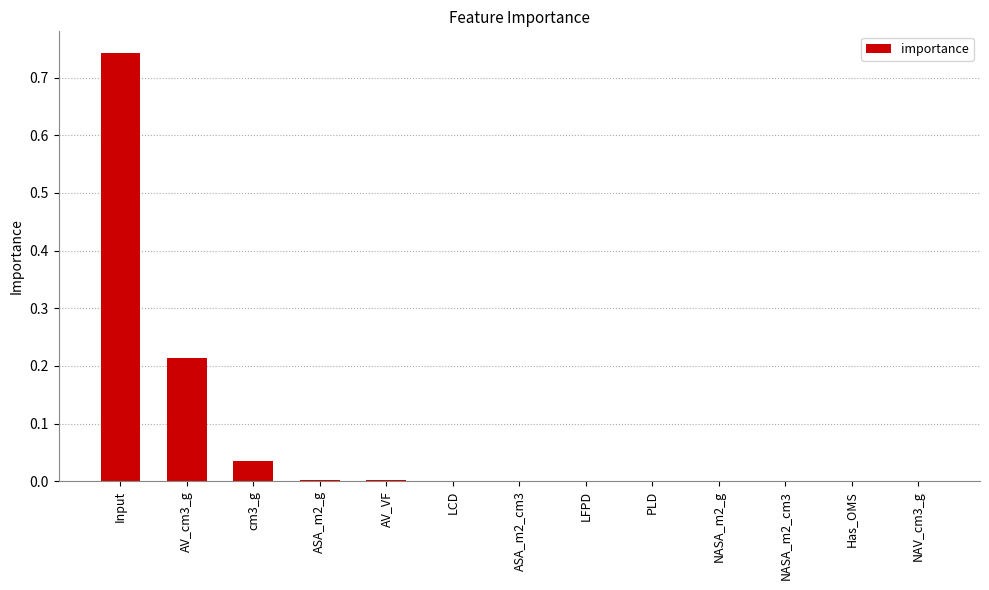

Which category has the highest value across all series?

Input